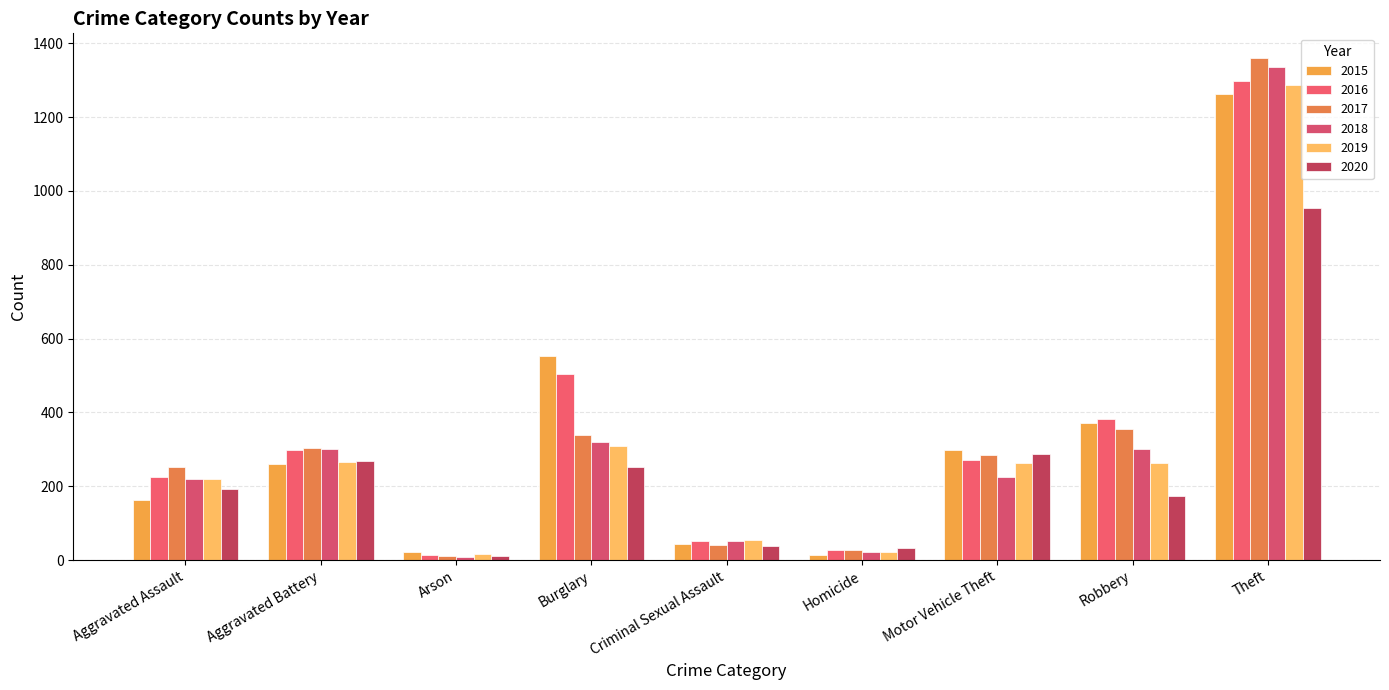

What is the label of the 5th bar from the right?

Criminal Sexual Assault